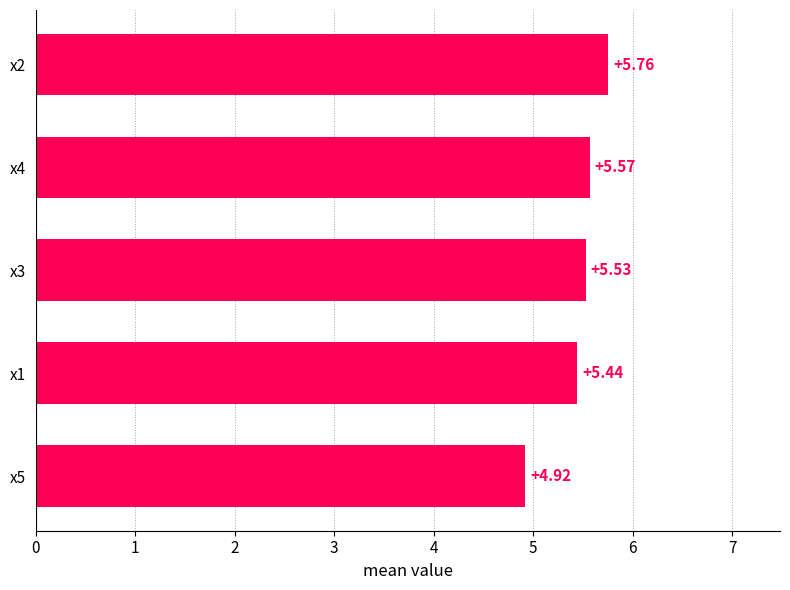

What is the sum of the values at x2 and x5?

10.7